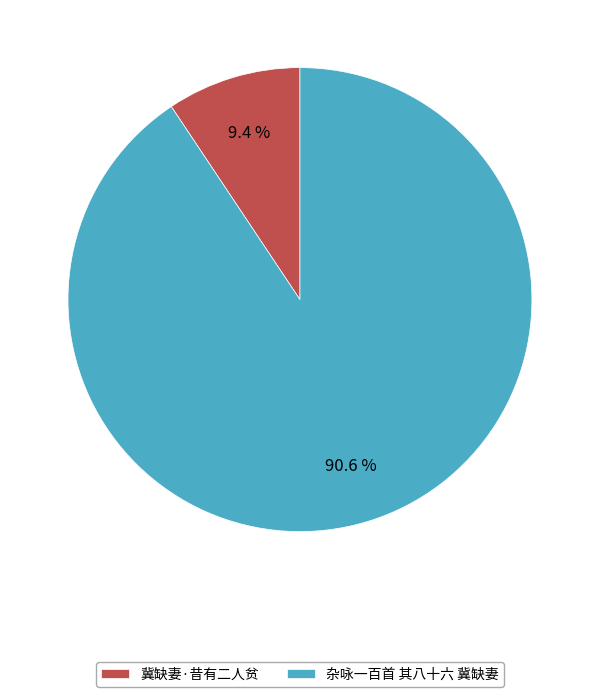

How many segments does this pie chart have?

2